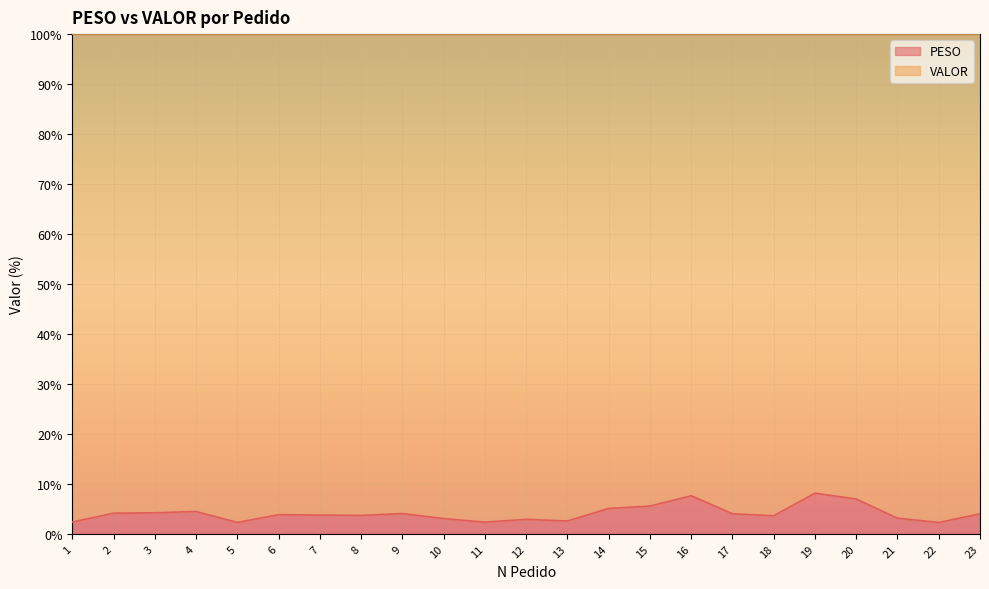

At which category is the sum across all series the highest?

19